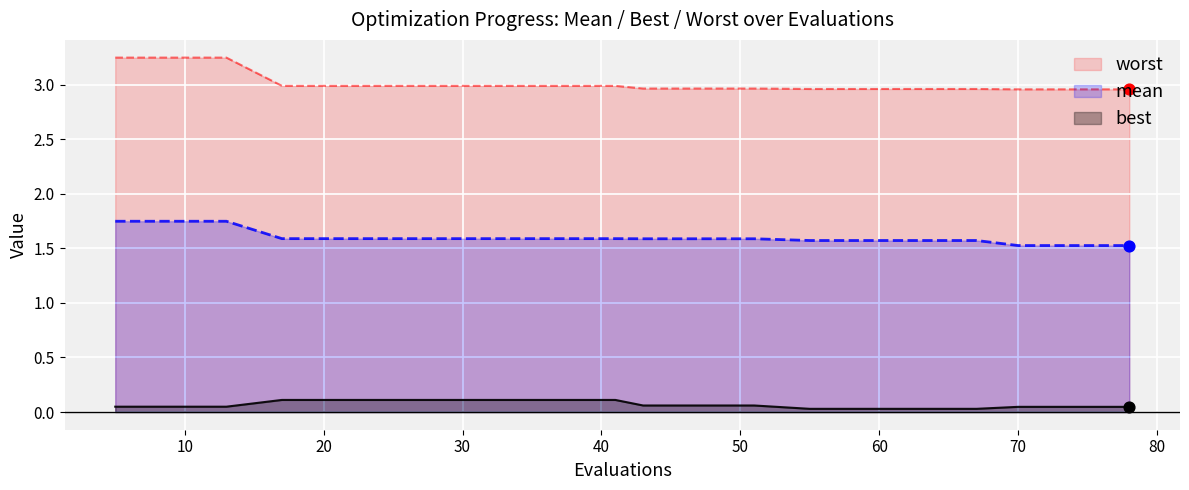

At how many categories does at least one series exceed 0?

20